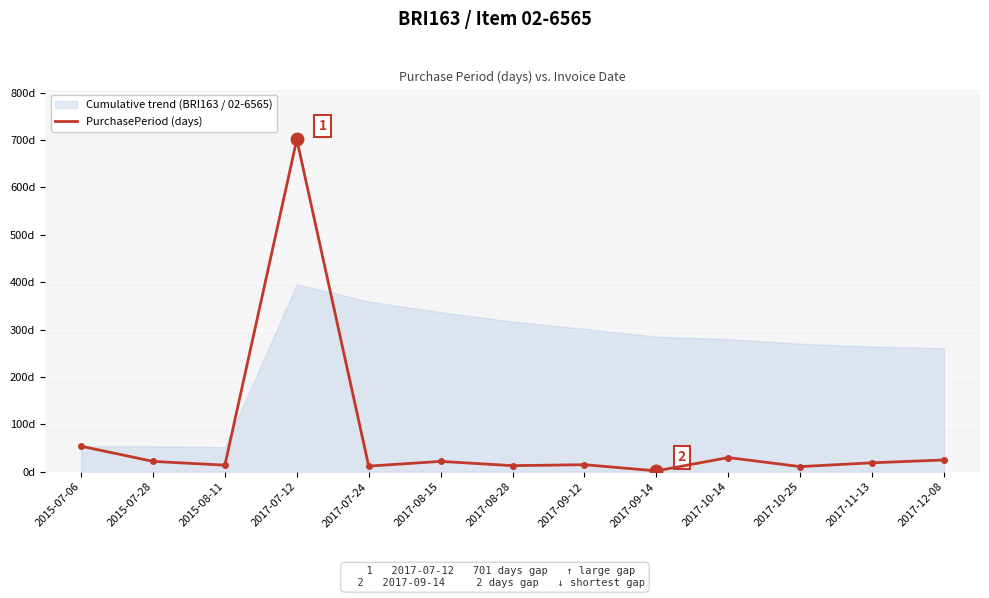

Rank the categories by value from lowest to highest.

2017-09-14, 2017-10-25, 2017-07-24, 2017-08-28, 2015-08-11, 2017-09-12, 2017-11-13, 2015-07-28, 2017-08-15, 2017-12-08, 2017-10-14, 2015-07-06, 2017-07-12